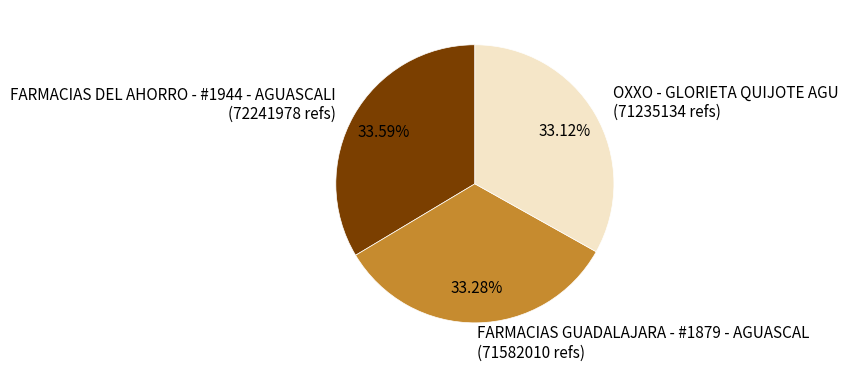

Does FARMACIAS GUADALAJARA - #1879 - AGUASCAL account for over 50% of the chart?

No